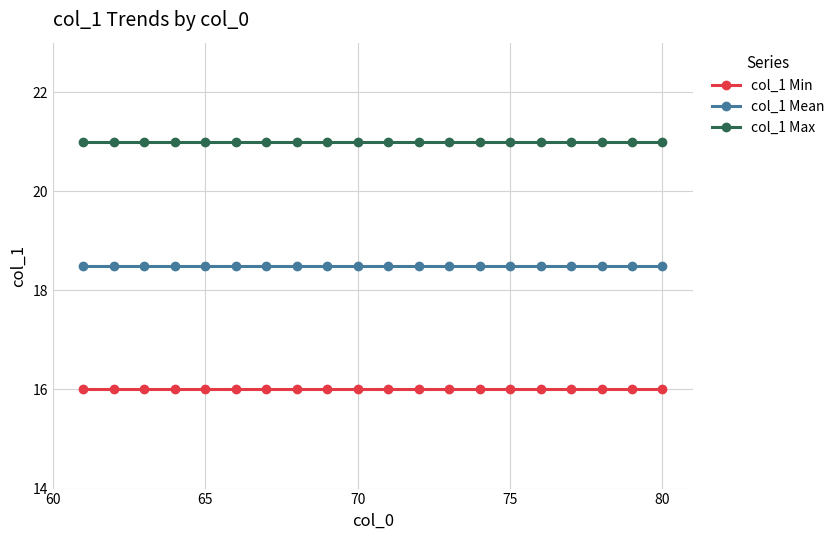

Reading left to right, transcribe all the data shown in this chart.

col_1 Min: 16.0	16.0	16.0	16.0	16.0	16.0	16.0	16.0	16.0	16.0	16.0	16.0	16.0	16.0	16.0	16.0	16.0	16.0	16.0	16.0
col_1 Mean: 18.5	18.5	18.5	18.5	18.5	18.5	18.5	18.5	18.5	18.5	18.5	18.5	18.5	18.5	18.5	18.5	18.5	18.5	18.5	18.5
col_1 Max: 21.0	21.0	21.0	21.0	21.0	21.0	21.0	21.0	21.0	21.0	21.0	21.0	21.0	21.0	21.0	21.0	21.0	21.0	21.0	21.0